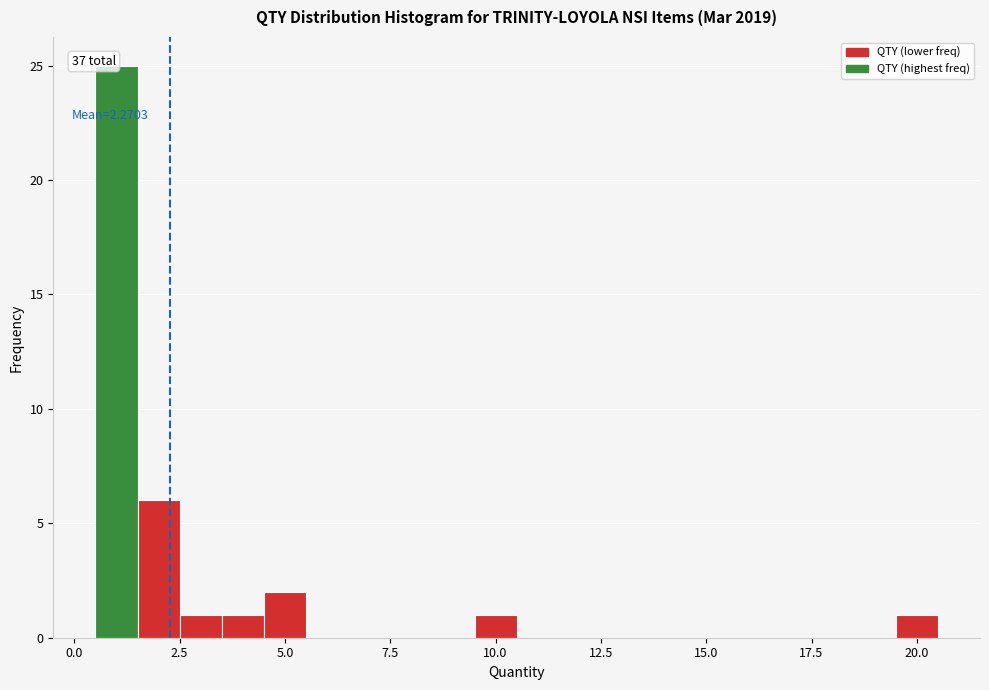

Read against the x-axis, roughly where is the centre of the tallest bar?

1.0